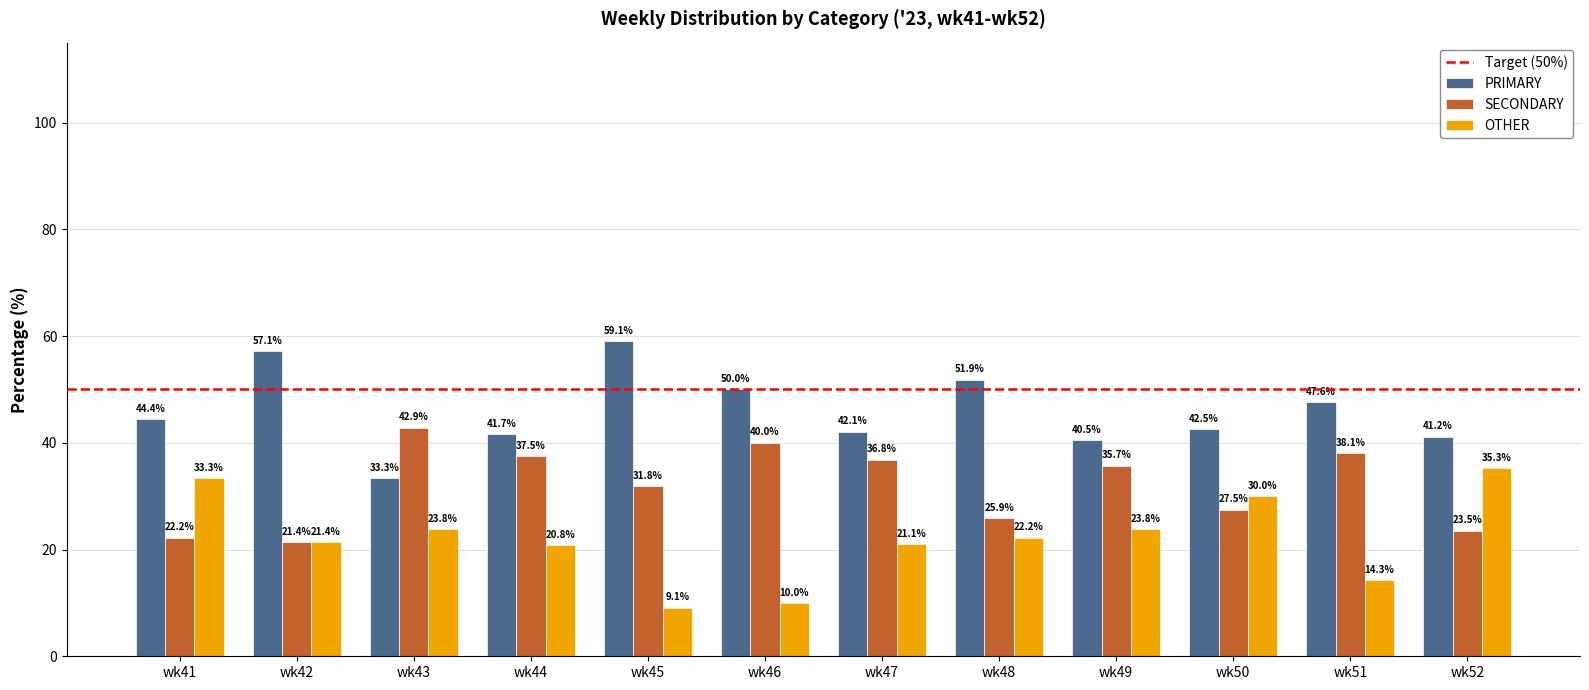

Reading left to right, extract all data points from this chart.

PRIMARY: 44.4	57.1	33.3	41.7	59.1	50.0	42.1	51.9	40.5	42.5	47.6	41.2
SECONDARY: 22.2	21.4	42.9	37.5	31.8	40.0	36.8	25.9	35.7	27.5	38.1	23.5
OTHER: 33.3	21.4	23.8	20.8	9.1	10.0	21.1	22.2	23.8	30.0	14.3	35.3